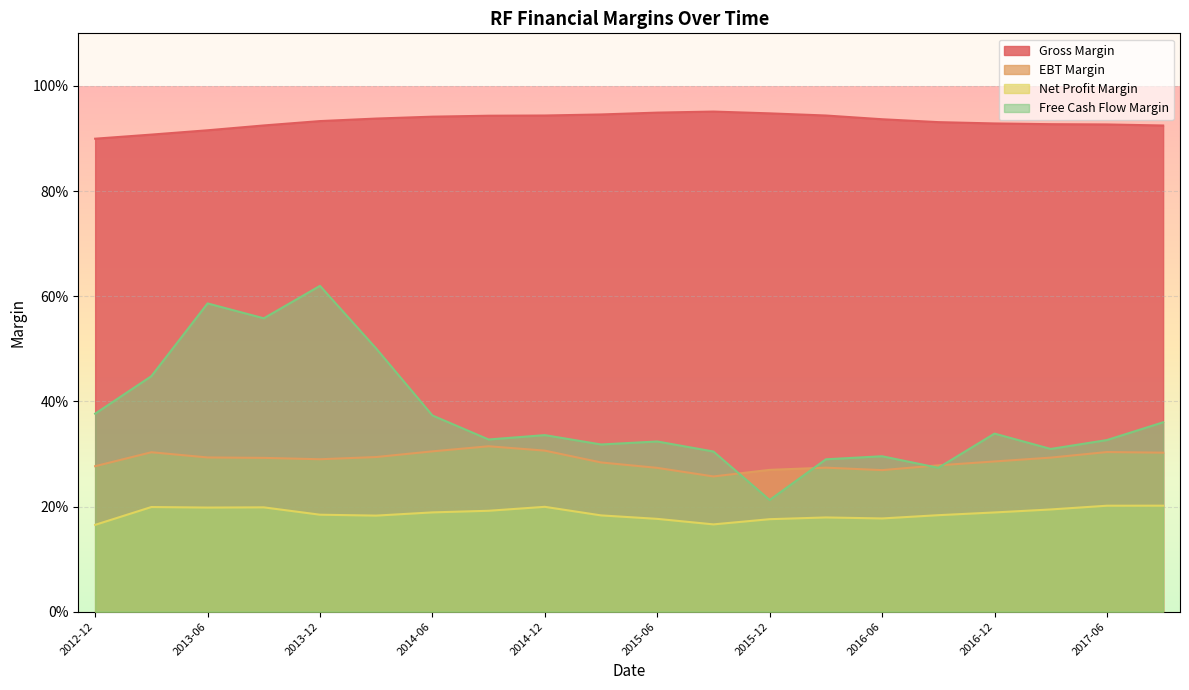

Which label corresponds to the largest value in the chart?

2015-09-30